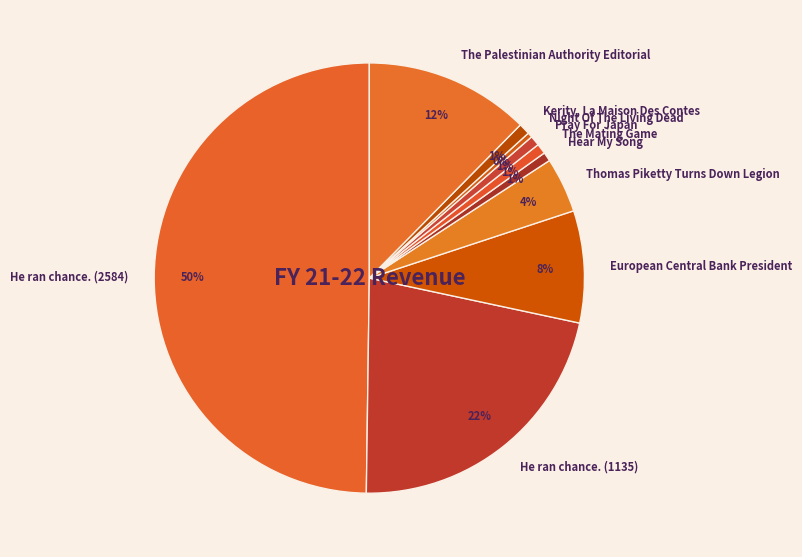

Is it true that He ran chance. (1135) is 14% of the pie?

False